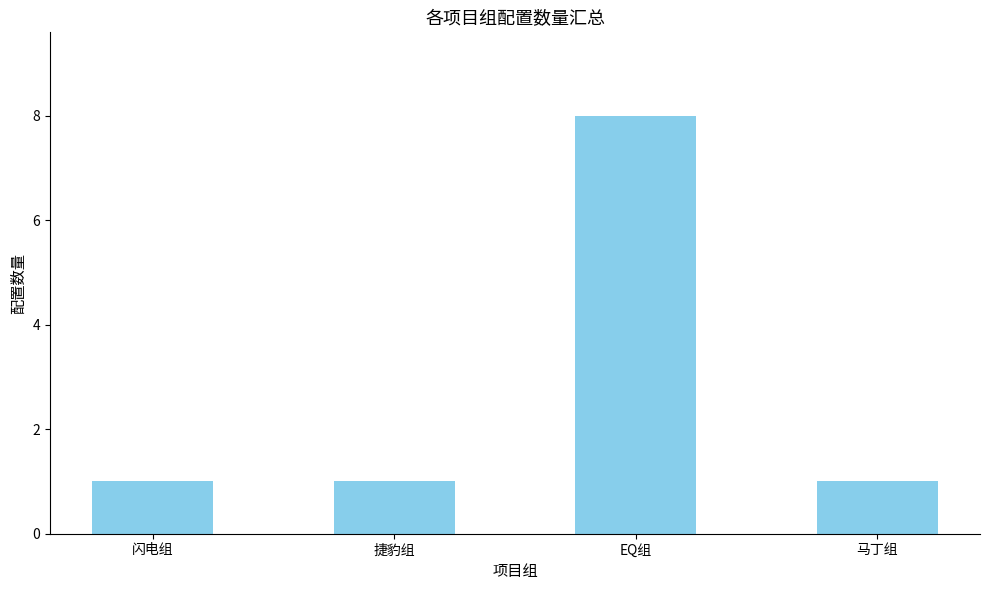

How many bars are there in total?

4